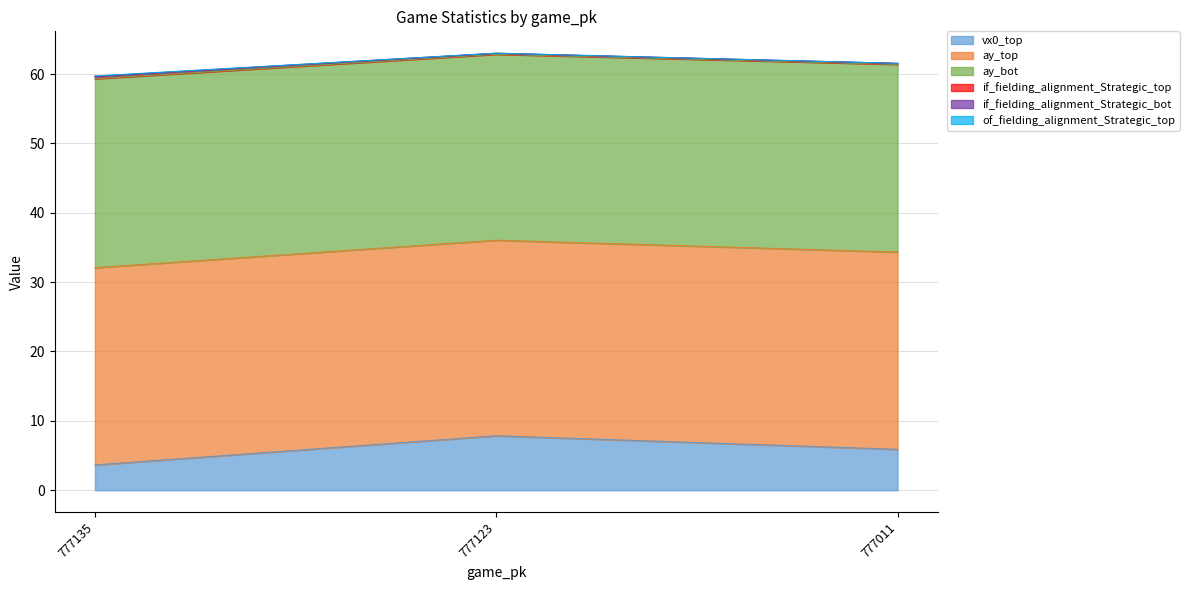

List the labels in order of vx0_top value, smallest first.

777135, 777011, 777123